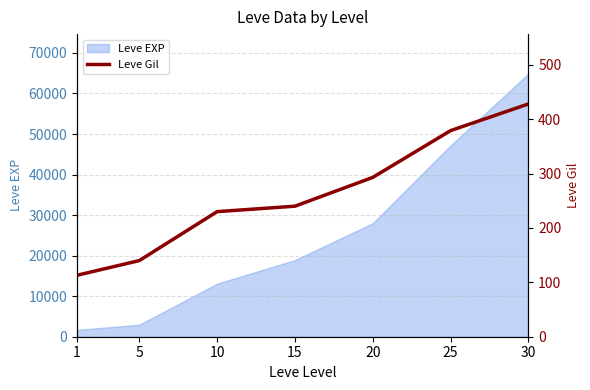

Which label corresponds to the largest value in the chart?

30